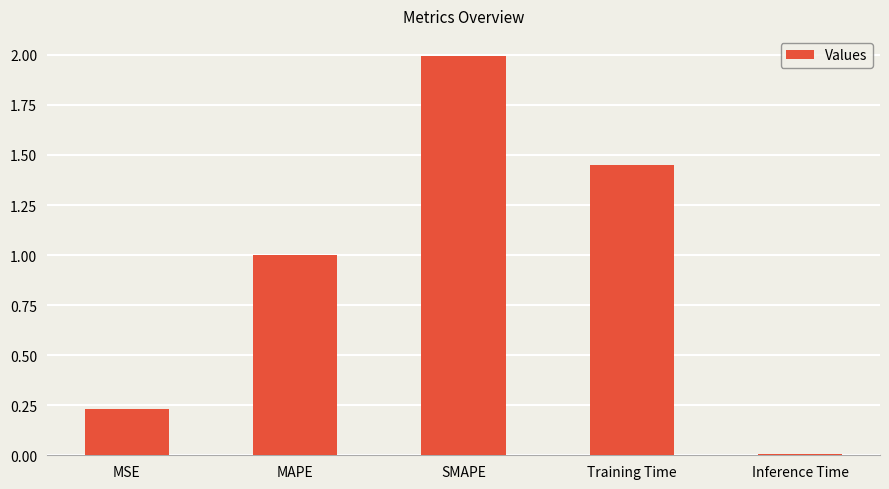

Which label corresponds to the largest value in the chart?

SMAPE